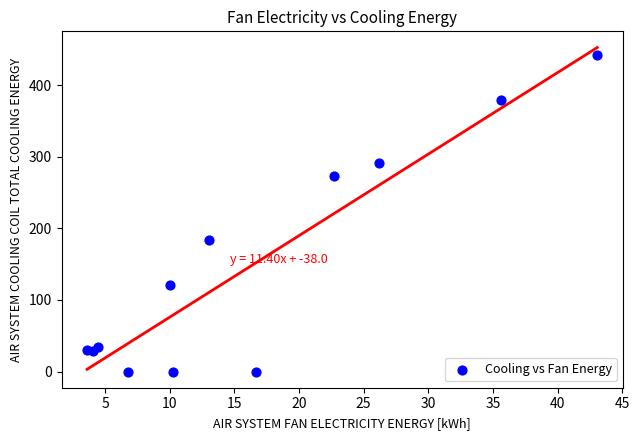

What Y value in the scatter plot is closest to 221?

184.3